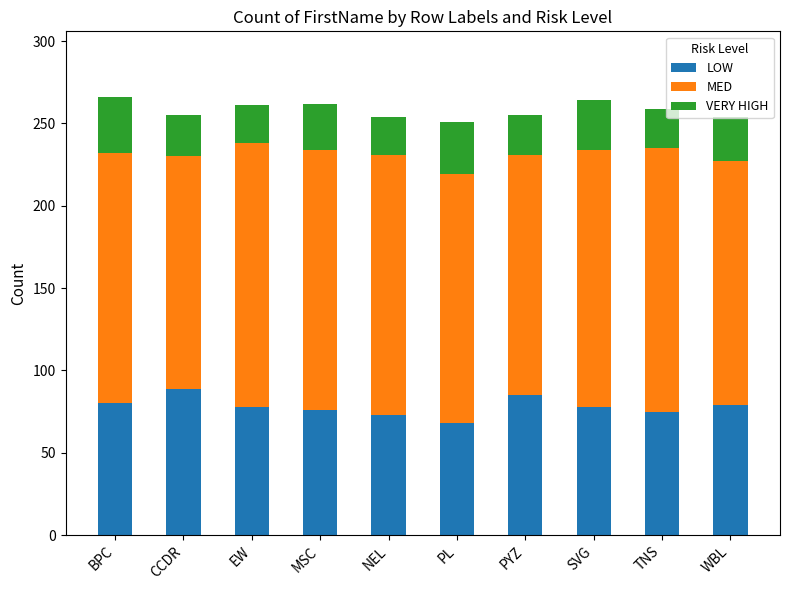

Is it true that LOW equals 127 at NEL?

False